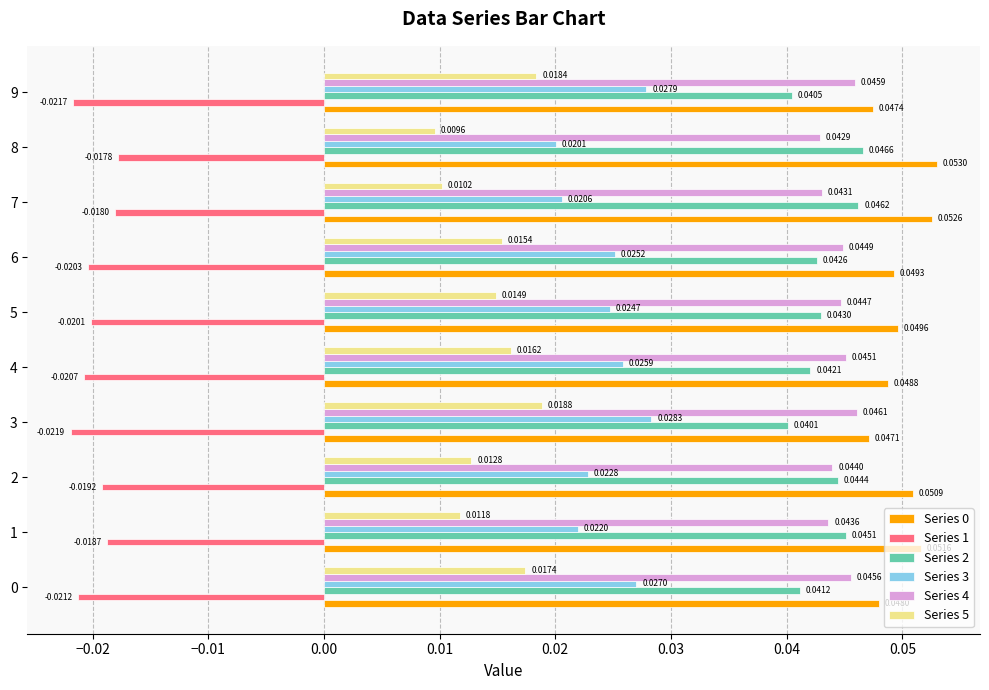

What is the sum of all Series 3 values?

0.2